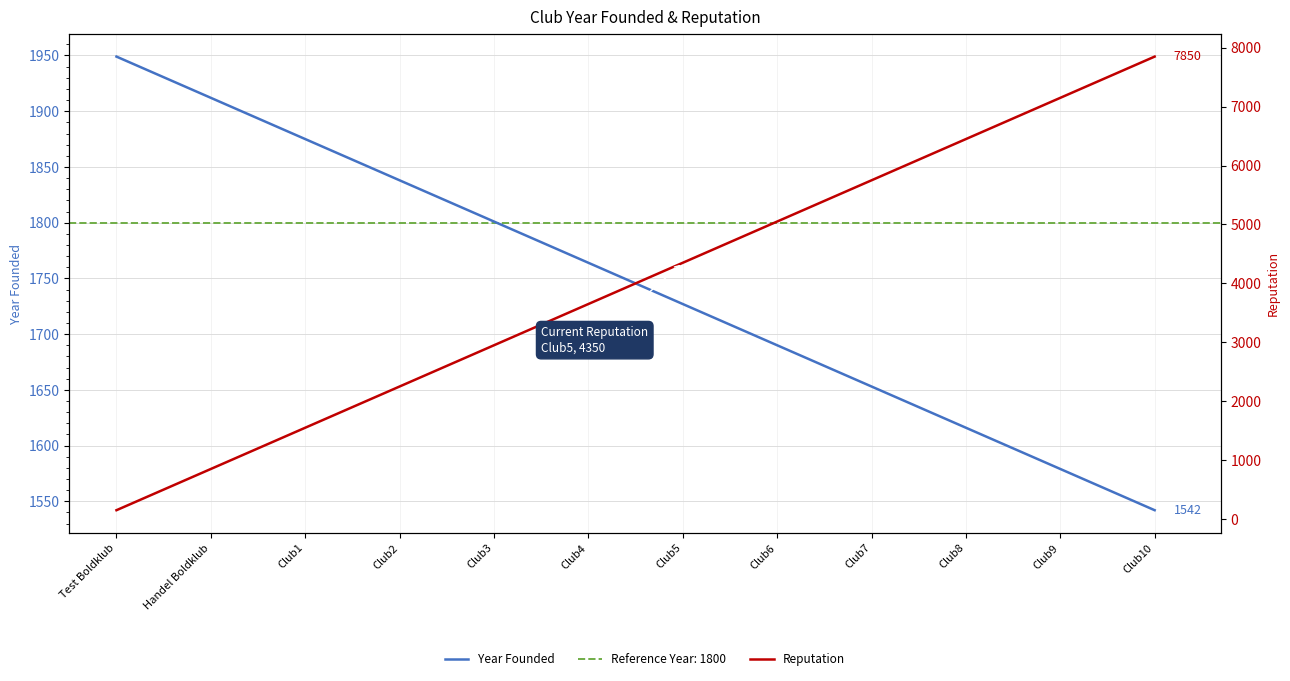

What position from the left is Club6?

8